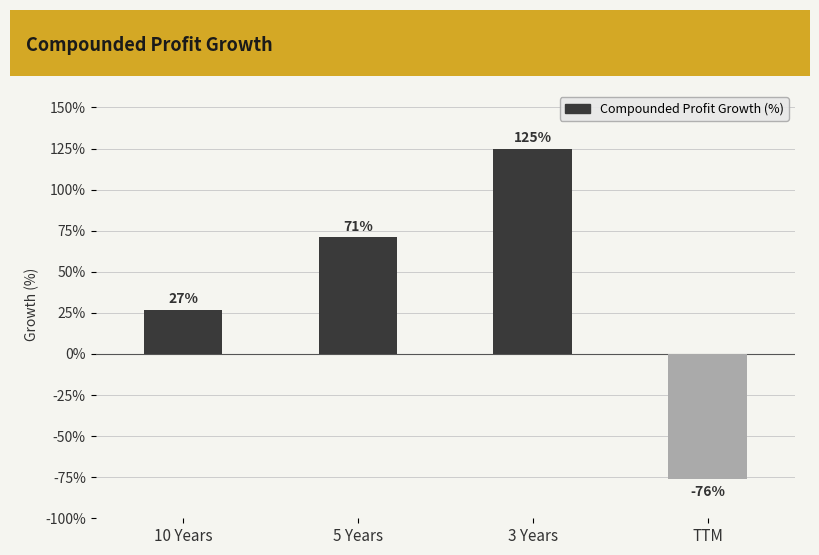

At which category does the chart reach its peak across all series?

3 Years